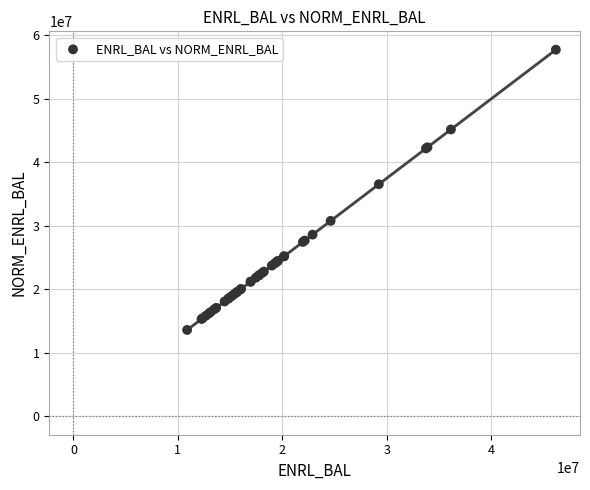

What Y value in the scatter plot is closest to 35668608?

36549273.1